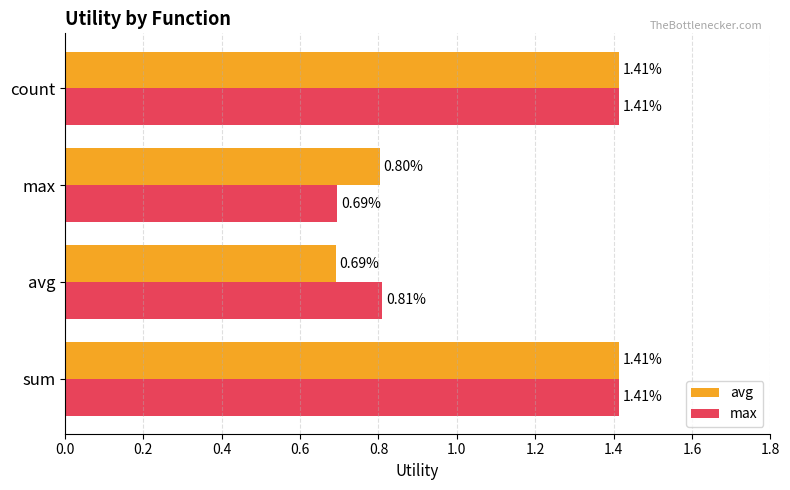

At how many categories does at least one series exceed 1?

2